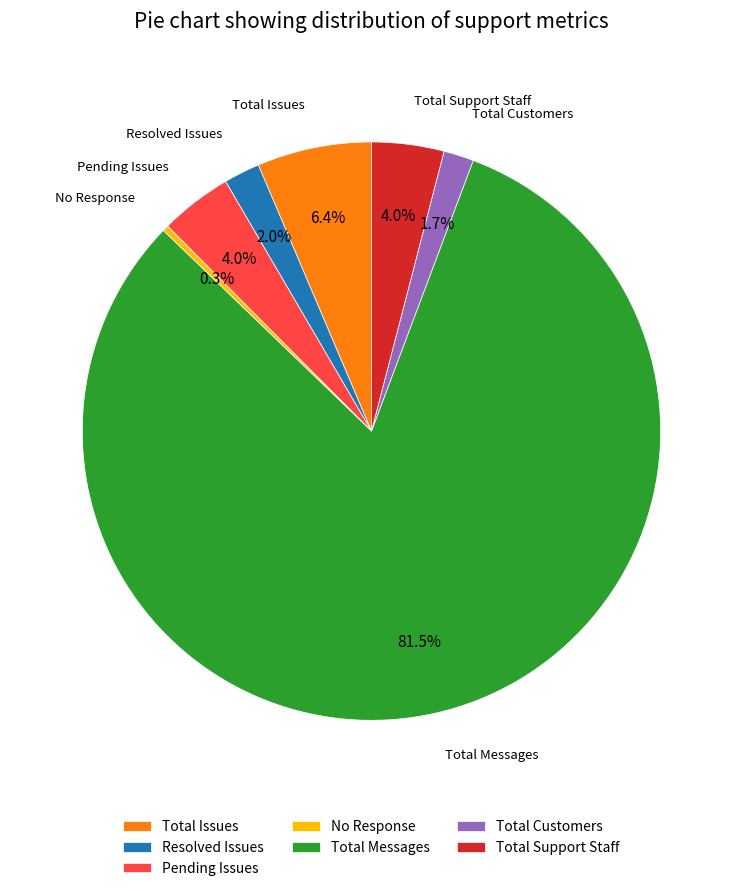

True or false: Total Customers accounts for 16% of the total.

False